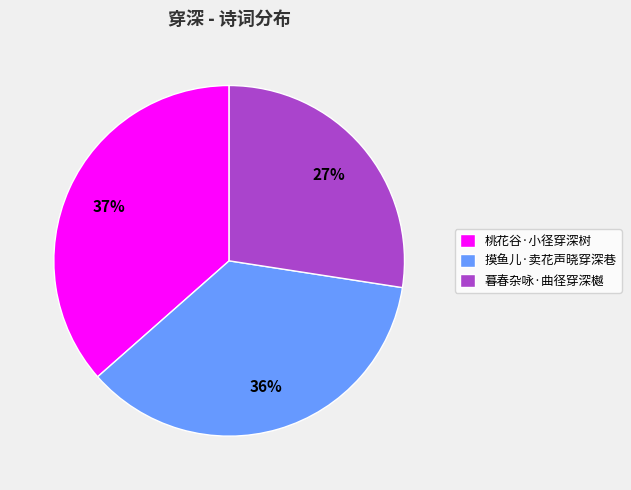

What is the smallest slice in the pie chart?

暮春杂咏·曲径穿深樾